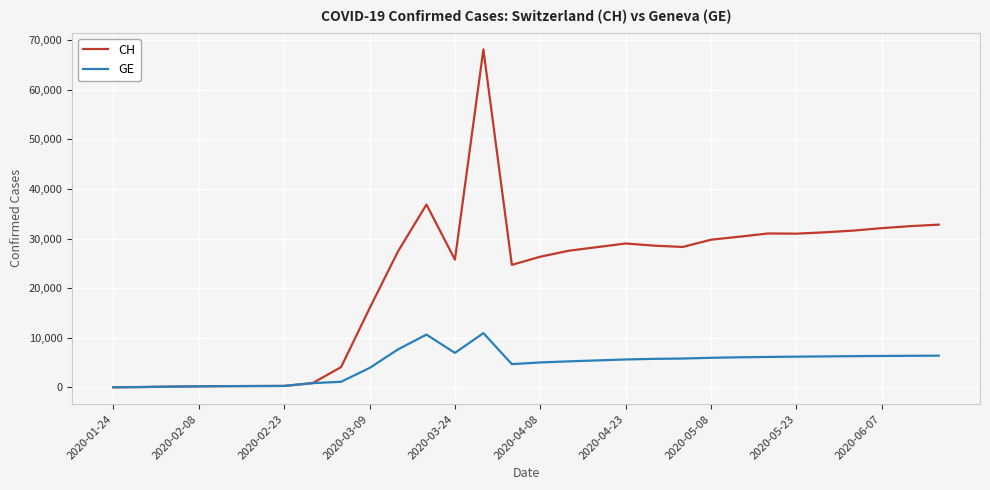

Is this an area chart (filled region under the line)?

No